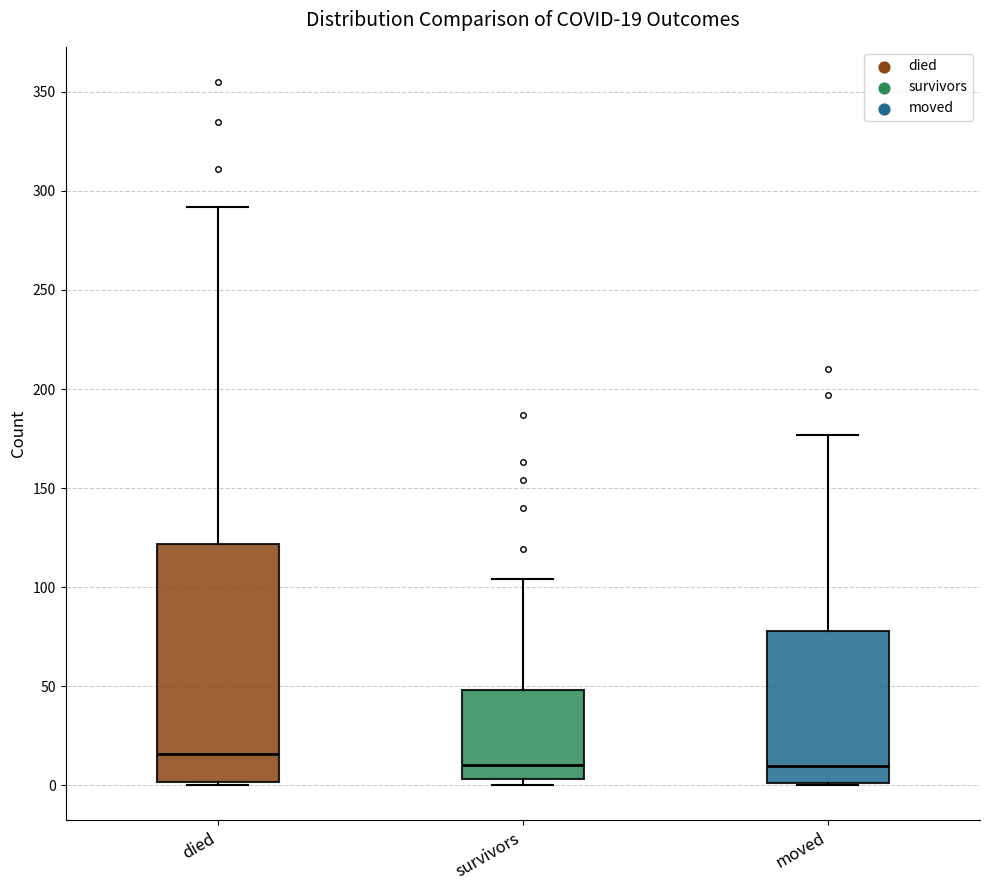

Which box is the tallest, from its lower edge to its upper edge?

died